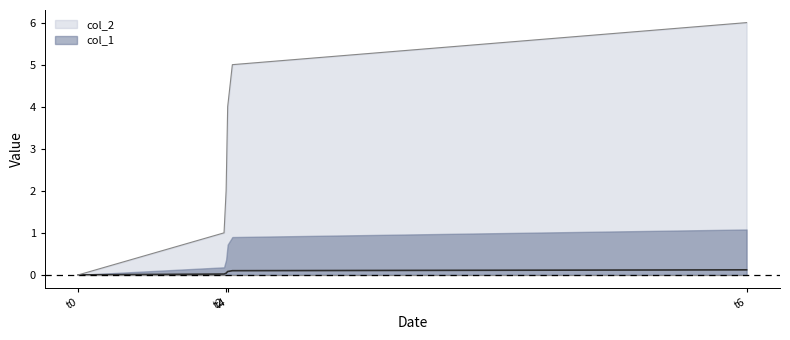

Reading right to left, what are all the values shown in this chart?

0.1	0.1	0.1	0.1	0.0	0.0	0.0